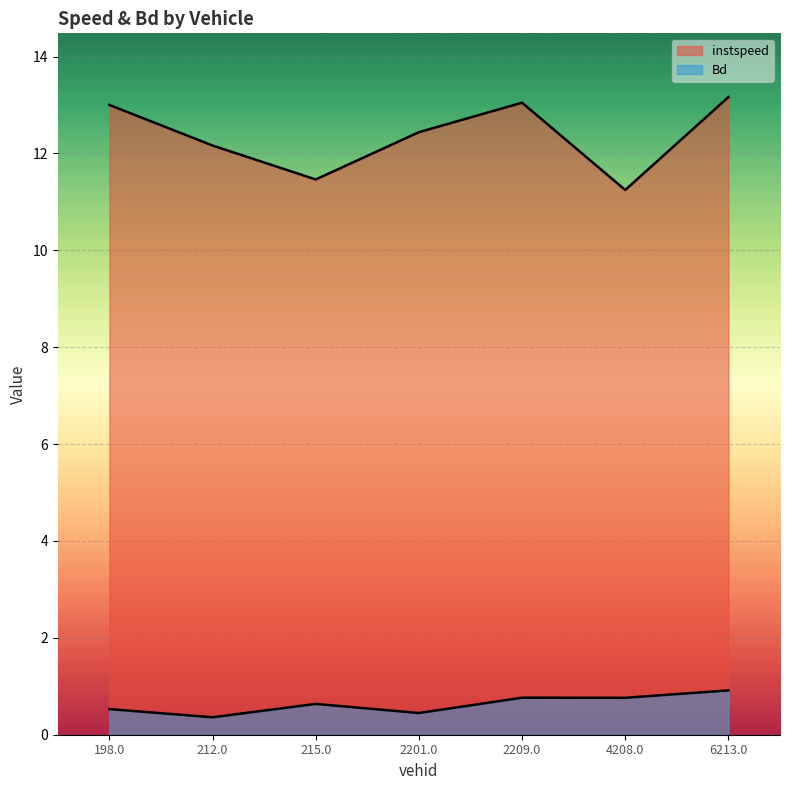

List the labels in order of instspeed value, largest first.

6213.0, 2209.0, 198.0, 2201.0, 212.0, 215.0, 4208.0